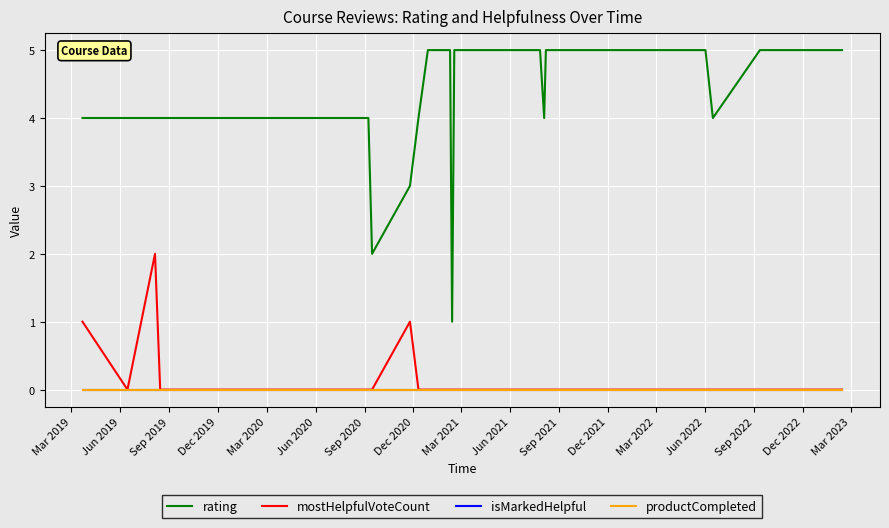

Reading left to right, transcribe all the data shown in this chart.

rating: 4	4	4	4	4	4	4	4	2	3	4	5	5	5	1	5	5	5	5	5	4	5	5	5	5	5	5	5	5	5	5	5	5	5	5	5	5	4	5	5
mostHelpfulVoteCount: 1	0	2	0	0	0	0	0	0	1	0	0	0	0	0	0	0	0	0	0	0	0	0	0	0	0	0	0	0	0	0	0	0	0	0	0	0	0	0	0
isMarkedHelpful: 0	0	0	0	0	0	0	0	0	0	0	0	0	0	0	0	0	0	0	0	0	0	0	0	0	0	0	0	0	0	0	0	0	0	0	0	0	0	0	0
productCompleted: 0	0	0	0	0	0	0	0	0	0	0	0	0	0	0	0	0	0	0	0	0	0	0	0	0	0	0	0	0	0	0	0	0	0	0	0	0	0	0	0